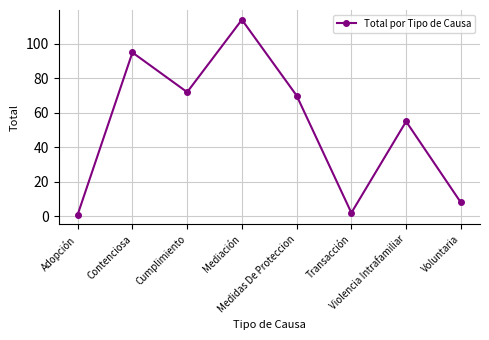

How many series are shown in this chart?

1